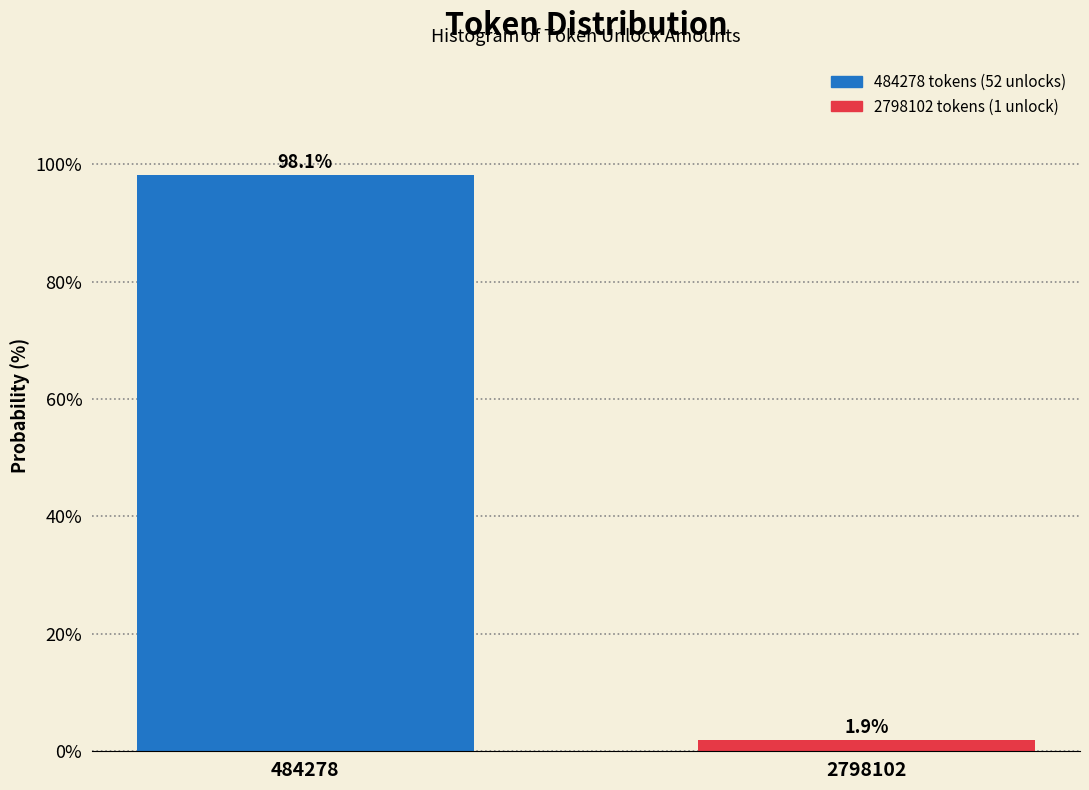

Reading right to left, what are all the values shown in this chart?

1.9	98.1